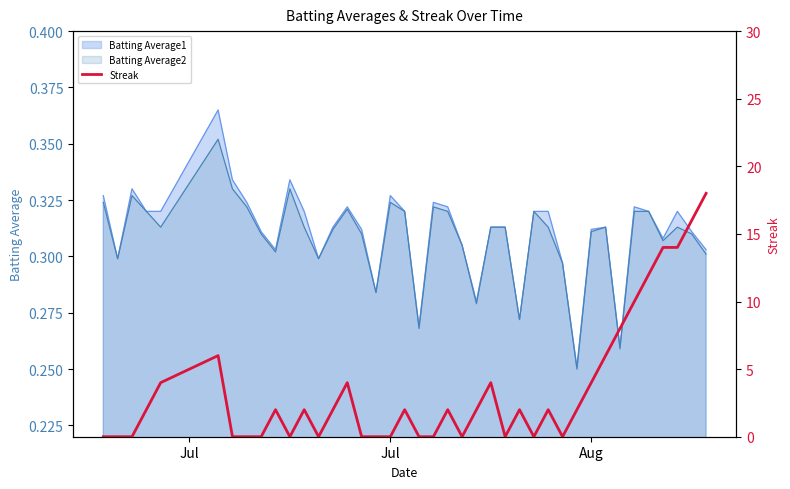

How many interior local peaks (higher than both neighbors) does the data have?

9